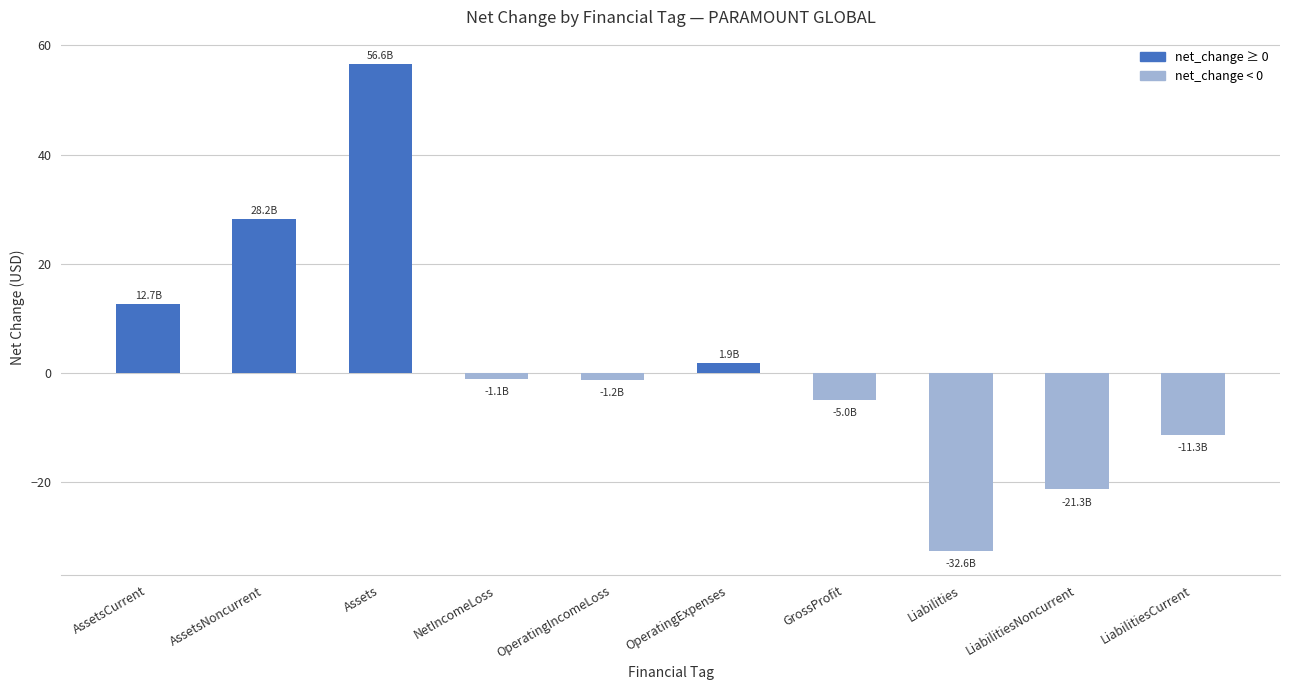

What is the minimum value shown in the chart?

-32.6